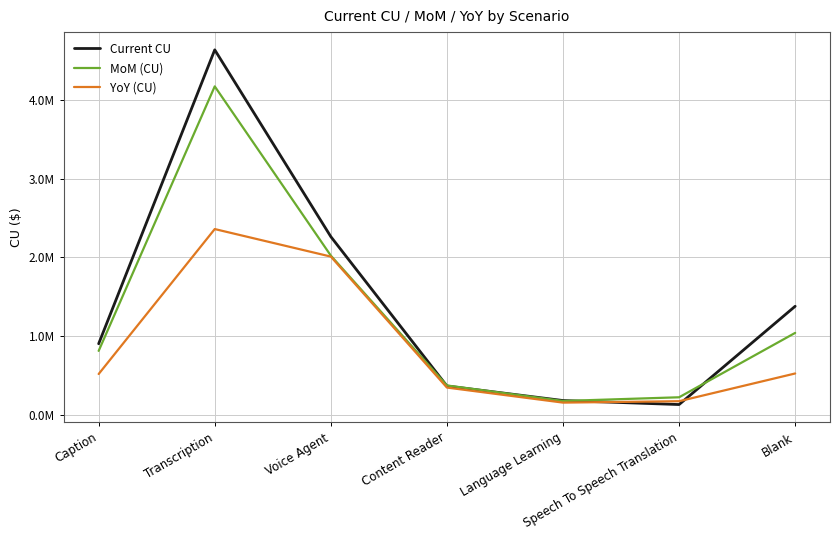

Where is the first local minimum for YoY (CU)?

Language Learning